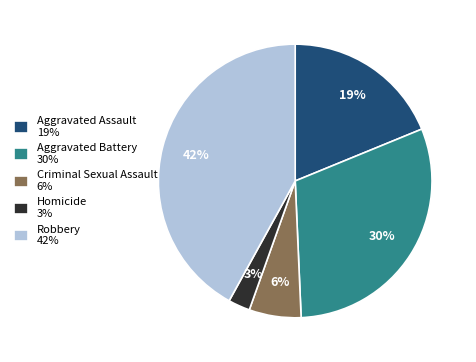

Between Aggravated Battery and Homicide, which is larger?

Aggravated Battery